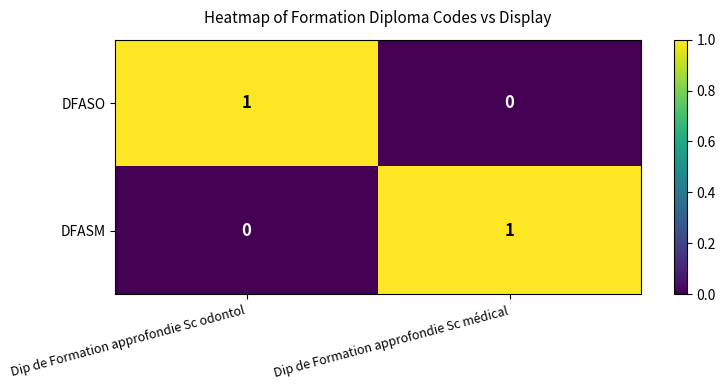

Rank the categories by DFASO value from highest to lowest.

Dip de Formation approfondie Sc odontol, Dip de Formation approfondie Sc médical